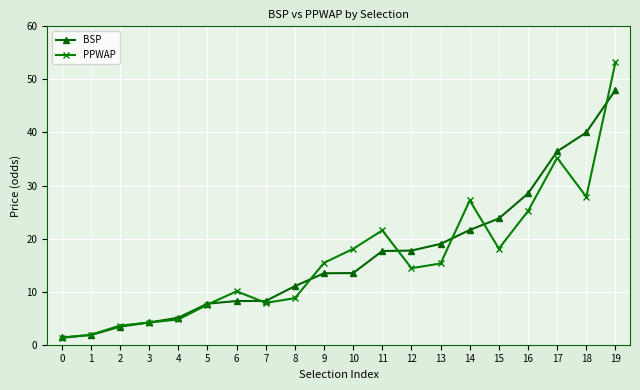

How many lines are shown in the chart?

2